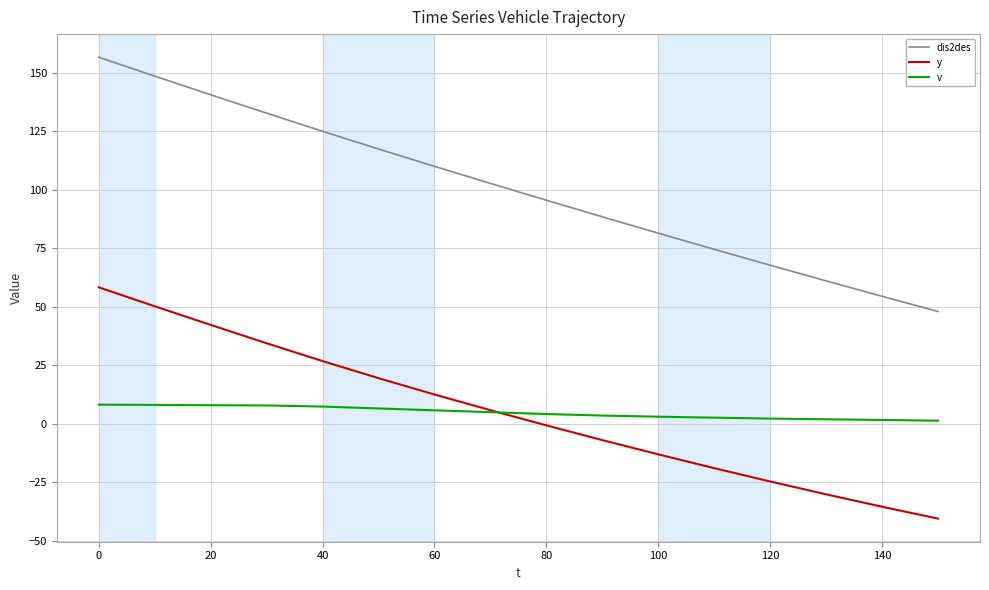

Rank the series by their maximum value, from highest to lowest.

dis2des, y, v